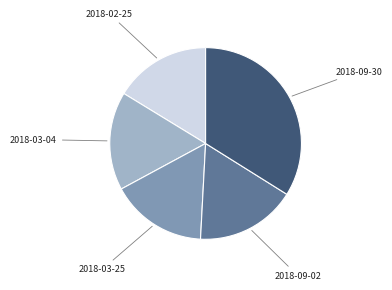

Is there a majority slice in this chart?

No